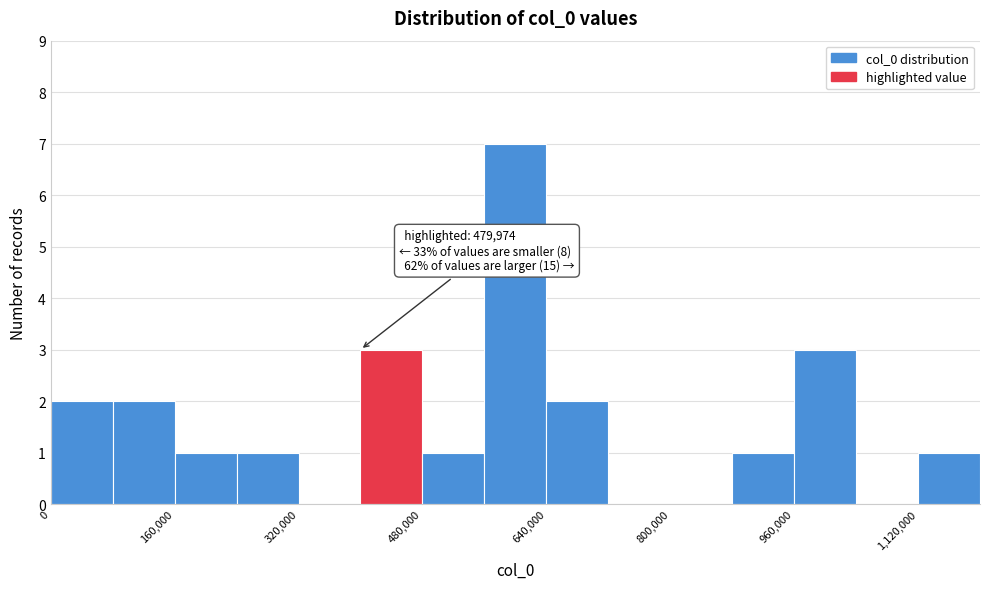

Over which range of the x-axis is the bar tallest?

560000 to 640000